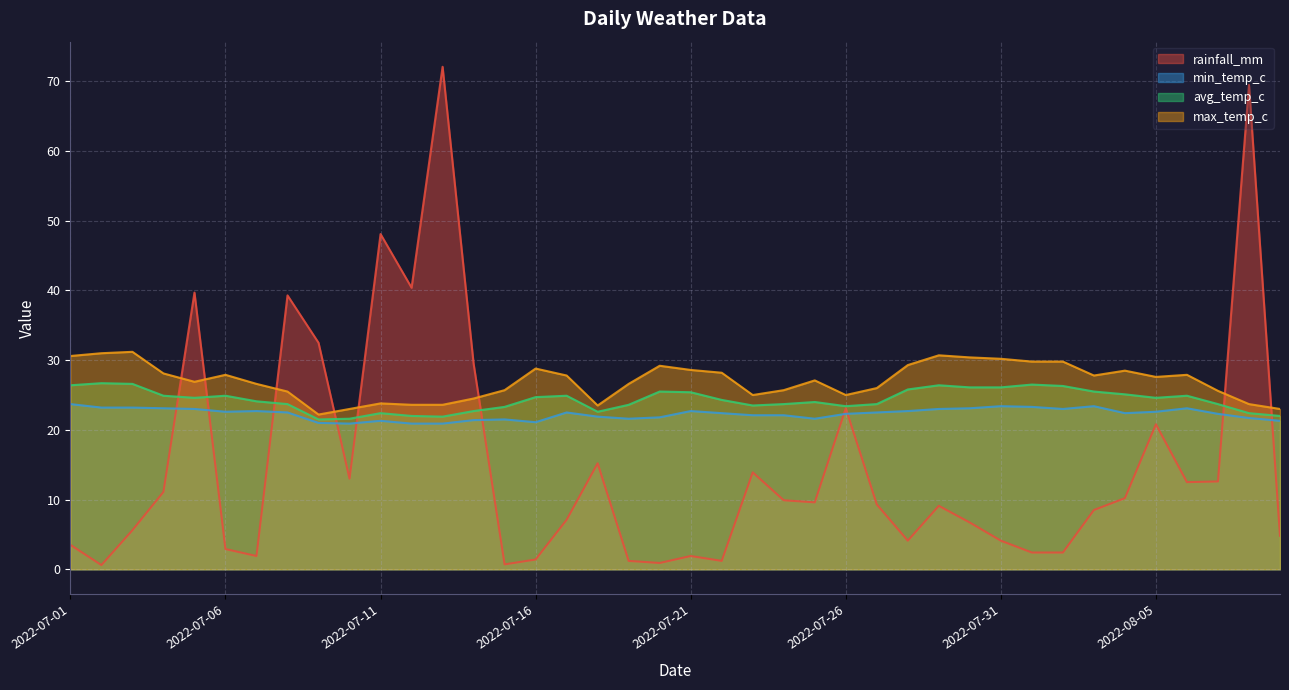

What position from the right is 2022-07-20?

21